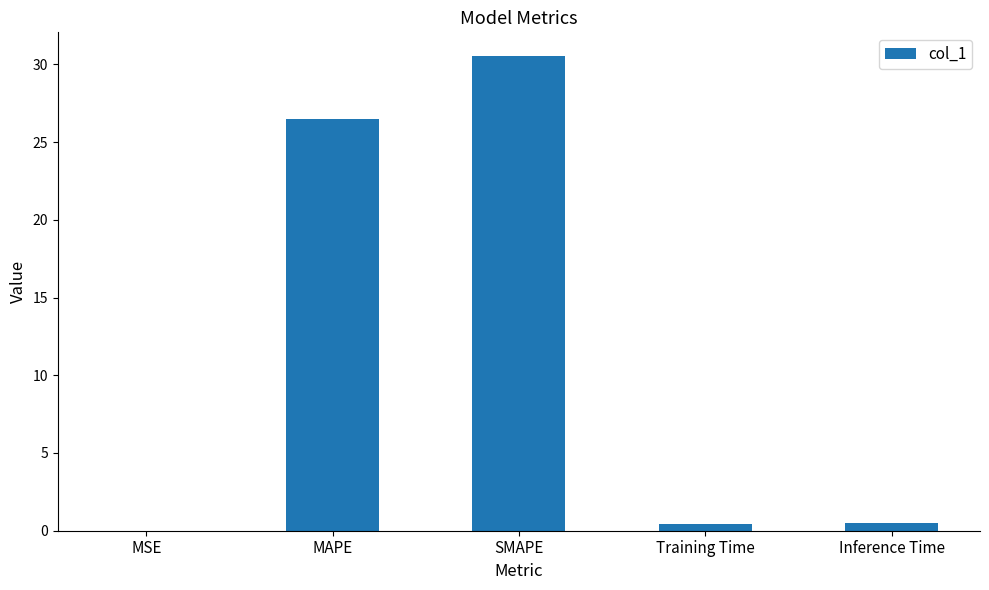

What is the maximum value shown in the chart?

30.5